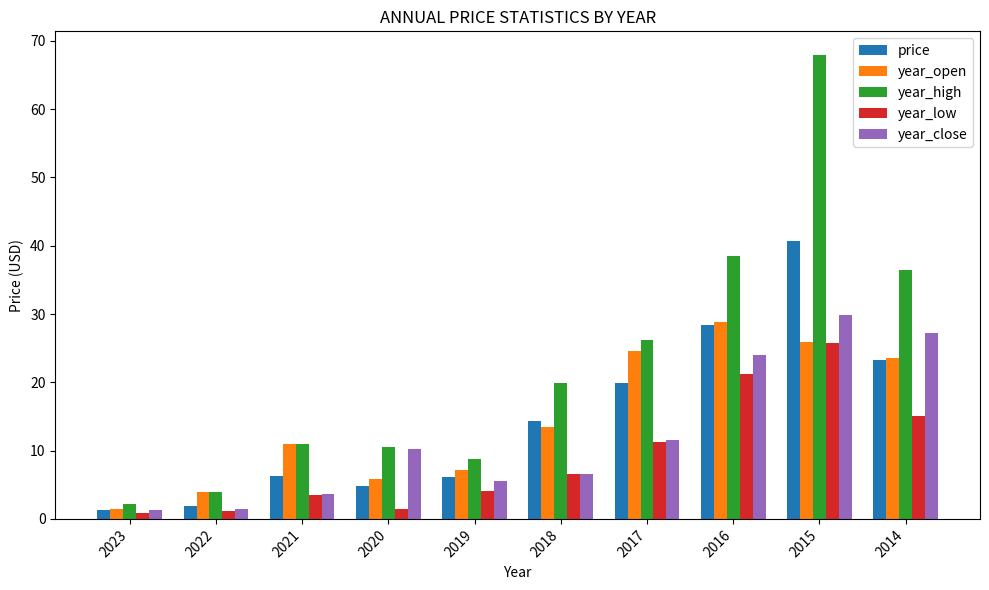

At which category is the sum across all series the highest?

2015